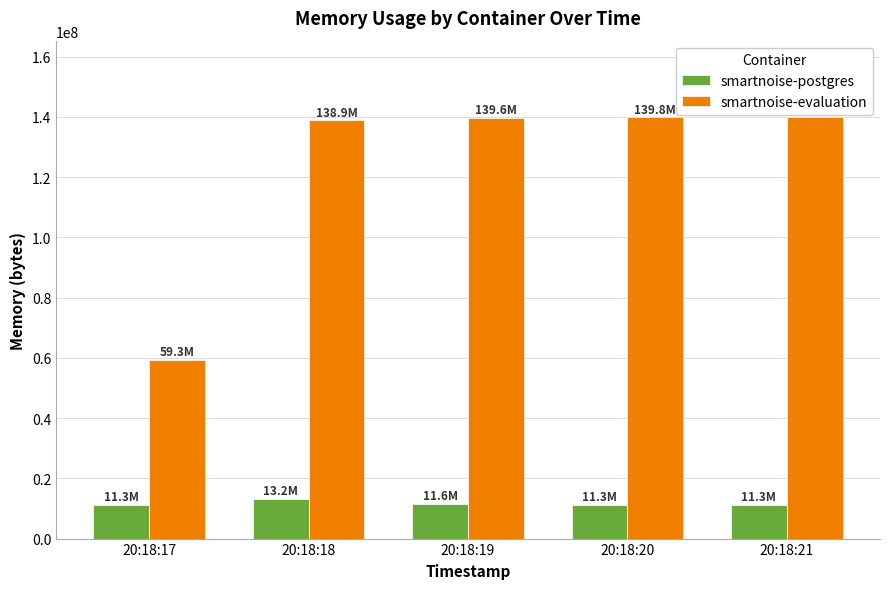

Count the smartnoise-postgres values in the range 11268096 to 11624448.

4